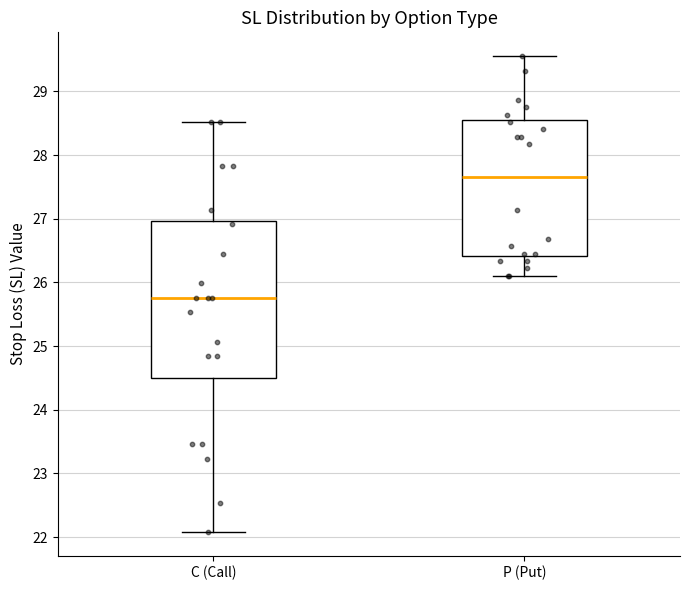

Reading left to right, transcribe this box plot: for each box, give where its median line is, the range the box spans, and where its two whiskers end, as read against the y-axis. The values are not printed on the chart, so give them approximately, as read against the axis.

C (Call): median 25.8, box 24.5 to 27.0, whiskers 22.1 to 28.5
P (Put): median 27.7, box 26.4 to 28.5, whiskers 26.1 to 29.6